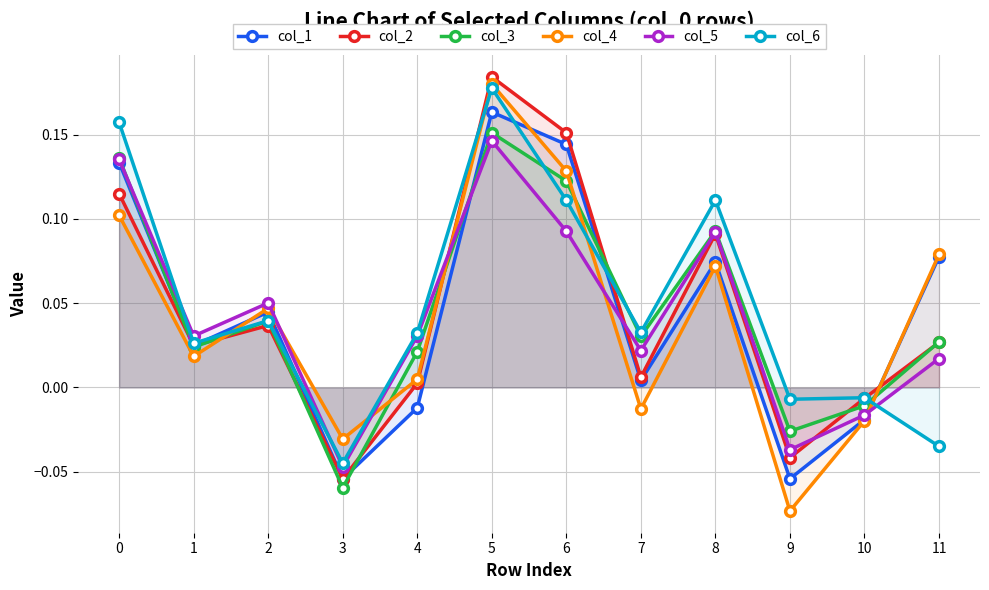

Where is the first local maximum for col_2?

2